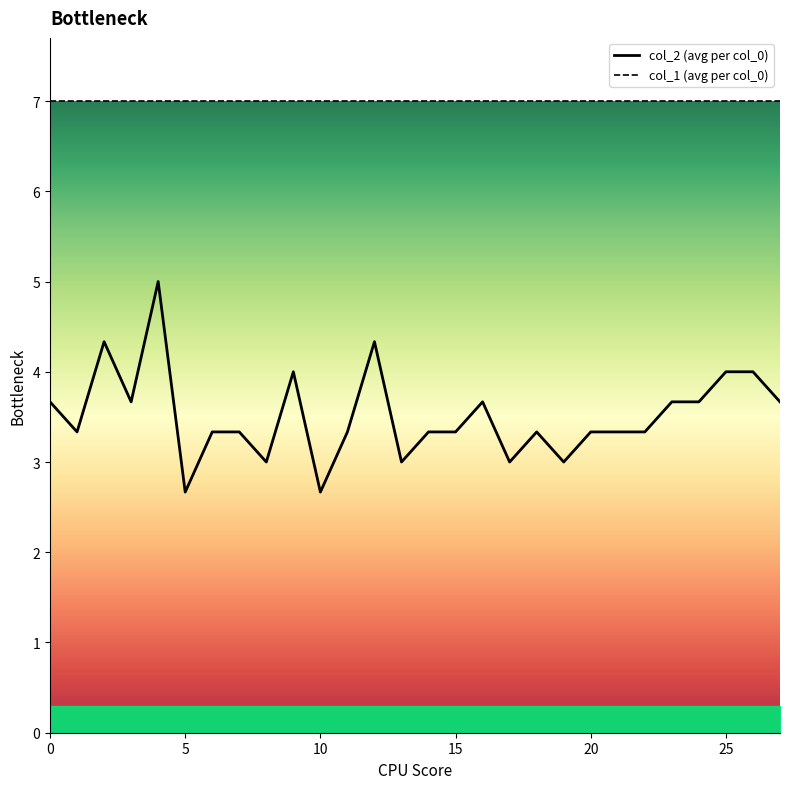

At how many categories does at least one series exceed 5?

28